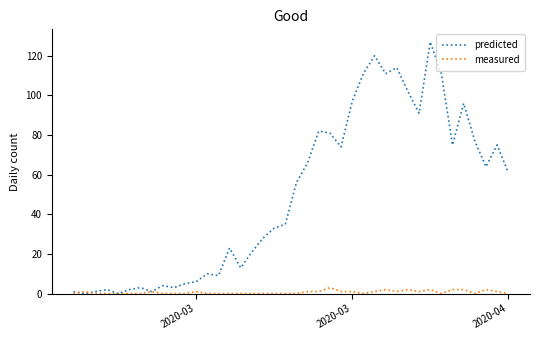

List the series in order of their peak value, lowest first.

measured, predicted